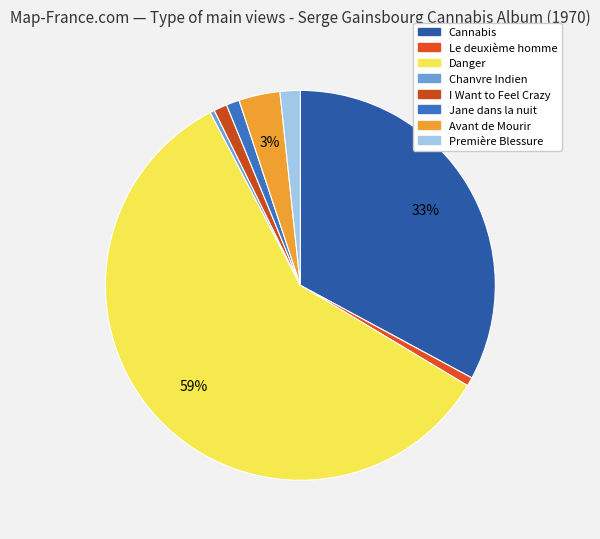

What is the largest slice in the pie chart?

Danger